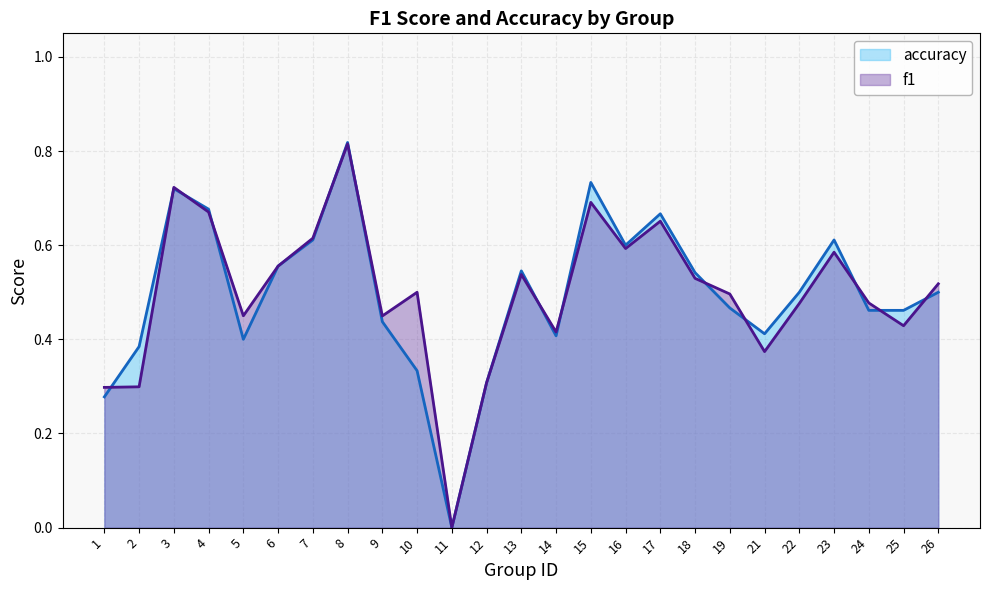

Reading left to right, extract all data points from this chart.

f1: 0.3	0.3	0.7	0.7	0.5	0.6	0.6	0.8	0.4	0.5	0.0	0.3	0.5	0.4	0.7	0.6	0.7	0.5	0.5	0.4	0.5	0.6	0.5	0.4	0.5
accuracy: 0.3	0.4	0.7	0.7	0.4	0.6	0.6	0.8	0.4	0.3	0.0	0.3	0.5	0.4	0.7	0.6	0.7	0.5	0.5	0.4	0.5	0.6	0.5	0.5	0.5